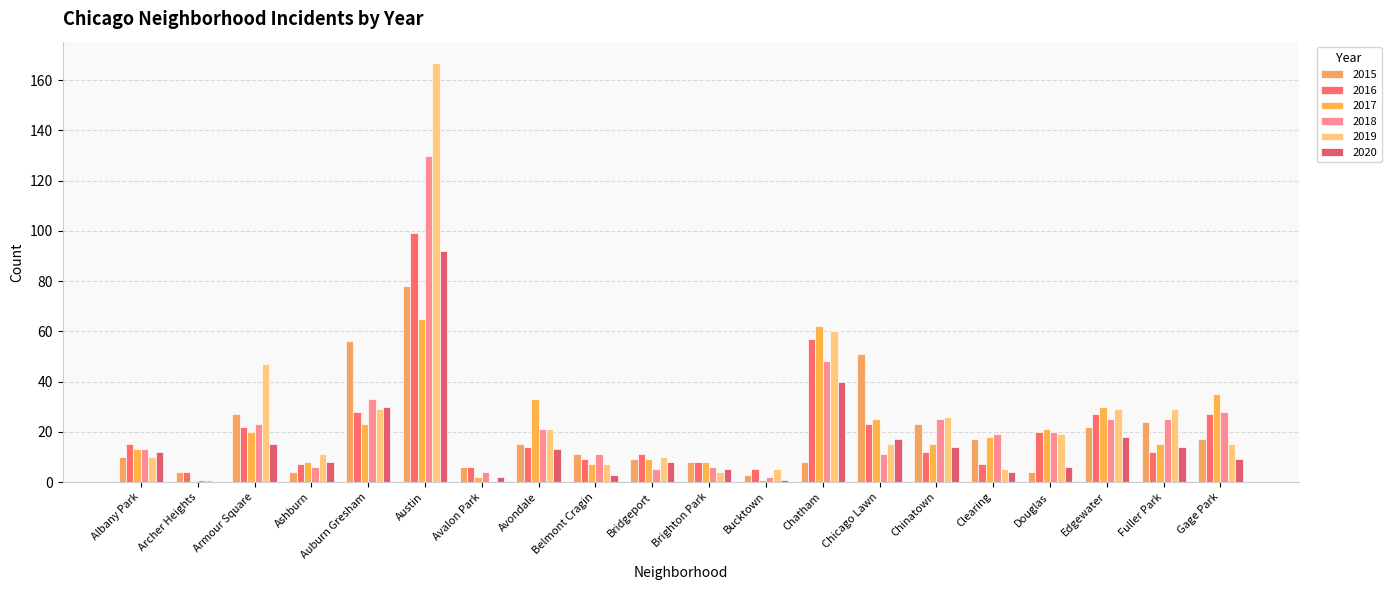

What is the sum of all 2016 values?

413